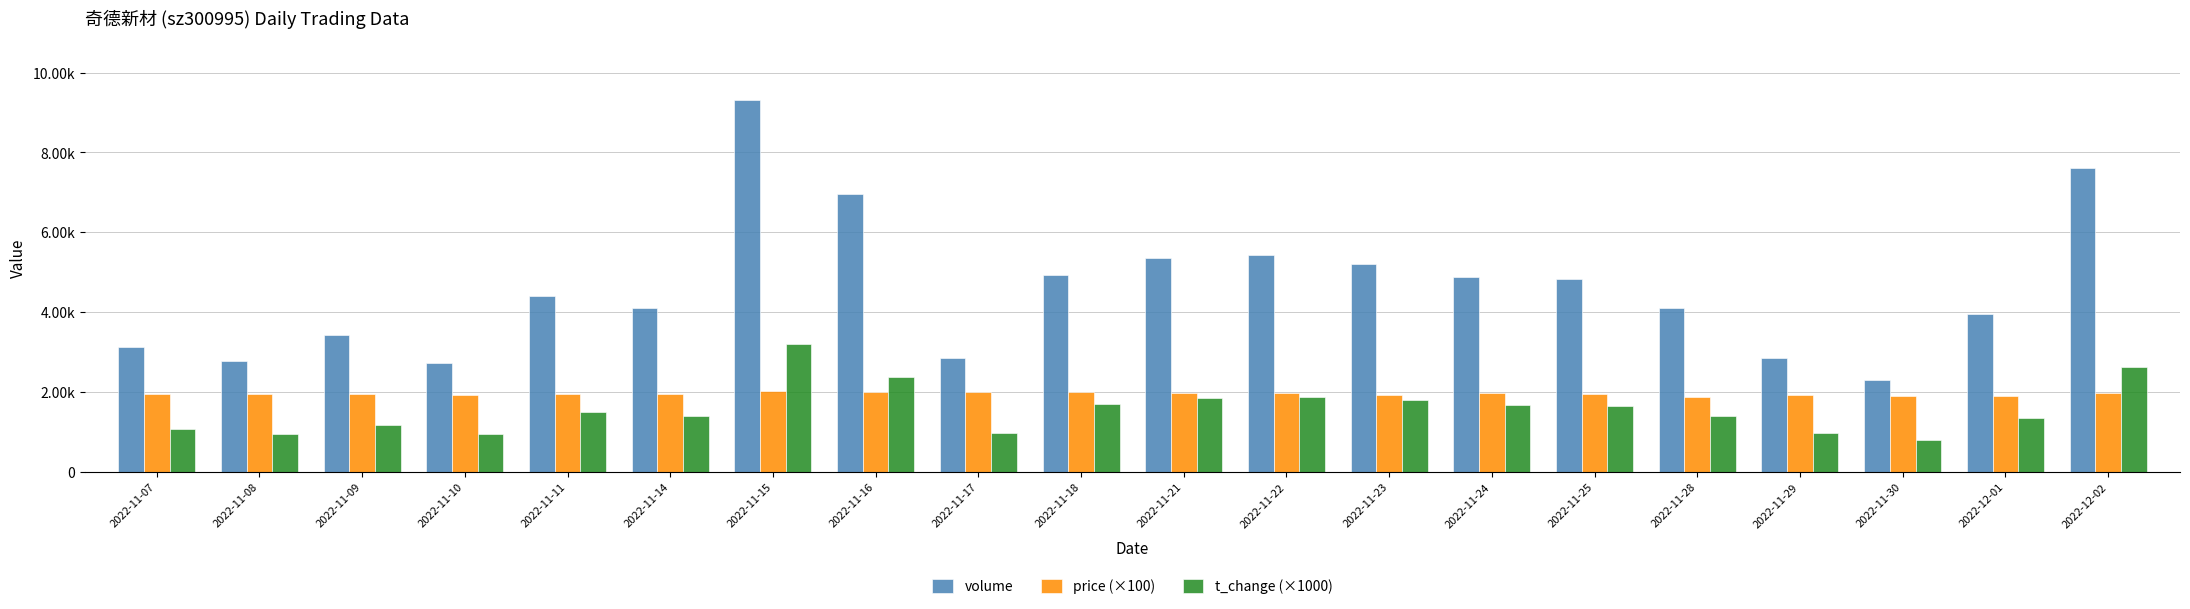

Reading left to right, transcribe all the data shown in this chart.

volume: 3141.0	2786.0	3442.0	2729.0	4405.0	4108.0	9317.0	6959.0	2855.0	4938.0	5353.0	5431.0	5200.0	4875.0	4826.0	4104.0	2848.0	2310.0	3946.0	7613.0
price (×100): 1945.0	1948.0	1962.0	1935.0	1946.0	1956.0	2036.0	2002.0	2007.0	2000.0	1974.0	1966.0	1918.0	1970.0	1953.0	1888.0	1935.0	1913.0	1912.0	1983.0
t_change (×1000): 1080.0	960.0	1180.0	940.0	1510.0	1410.0	3200.0	2390.0	980.0	1700.0	1840.0	1870.0	1790.0	1670.0	1660.0	1410.0	980.0	790.0	1360.0	2620.0